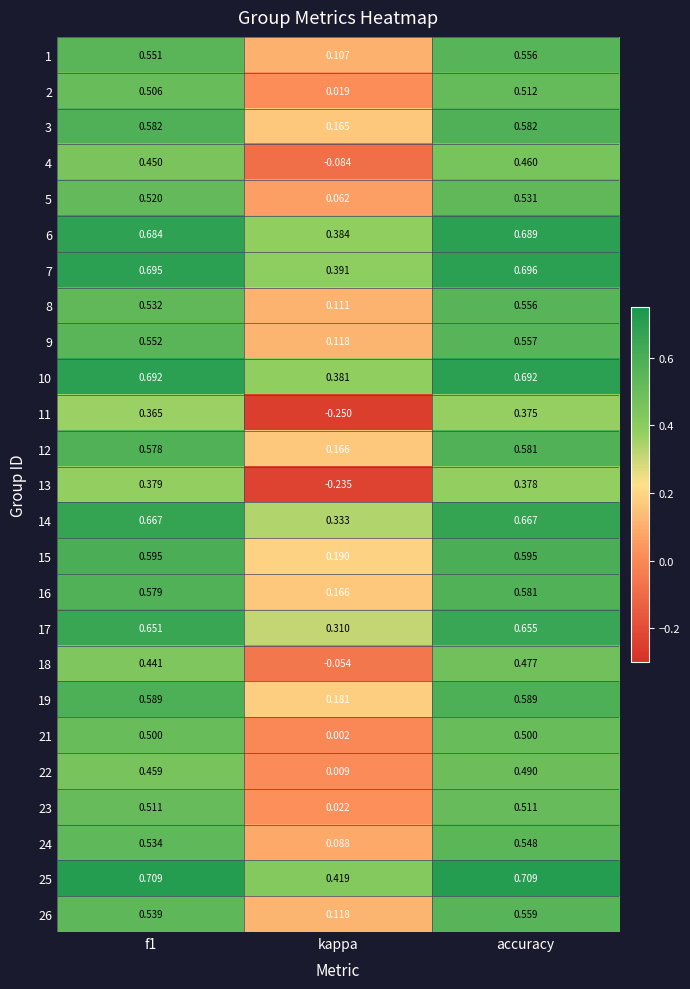

At how many categories does at least one series exceed 0?

3